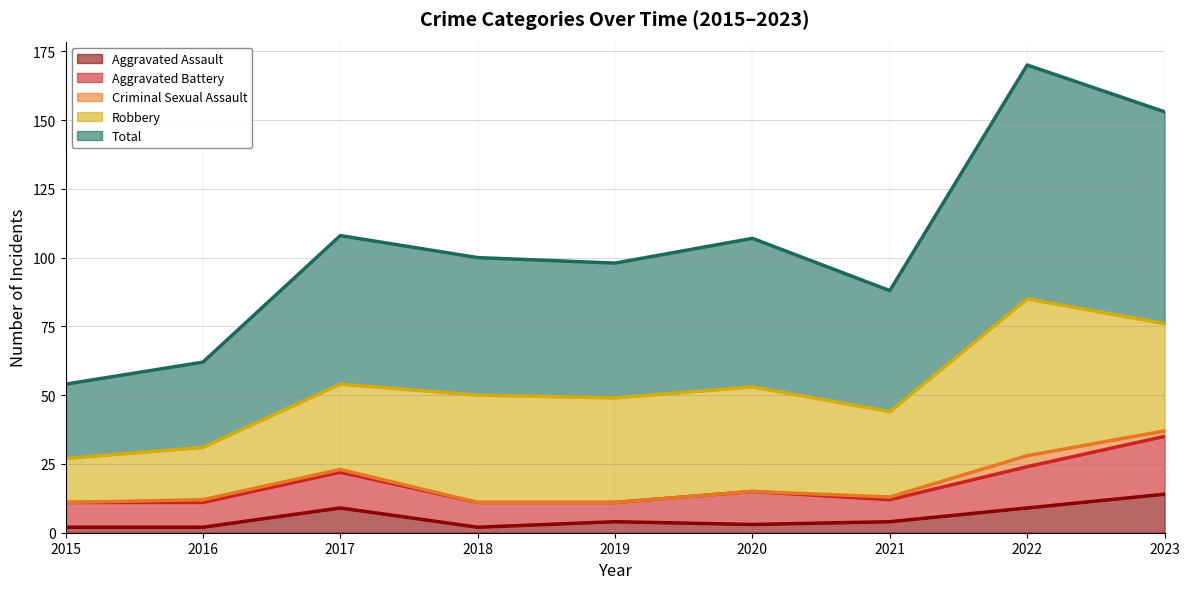

Where is Robbery nearest to the value 36?

2019